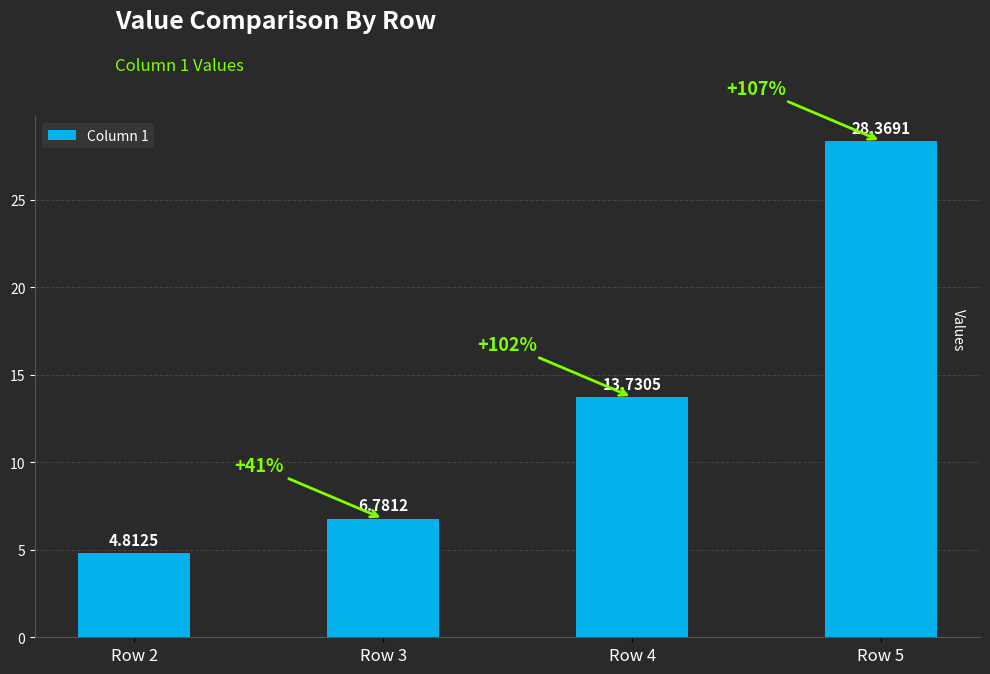

What is the value of the 2nd bar from the left?

6.8